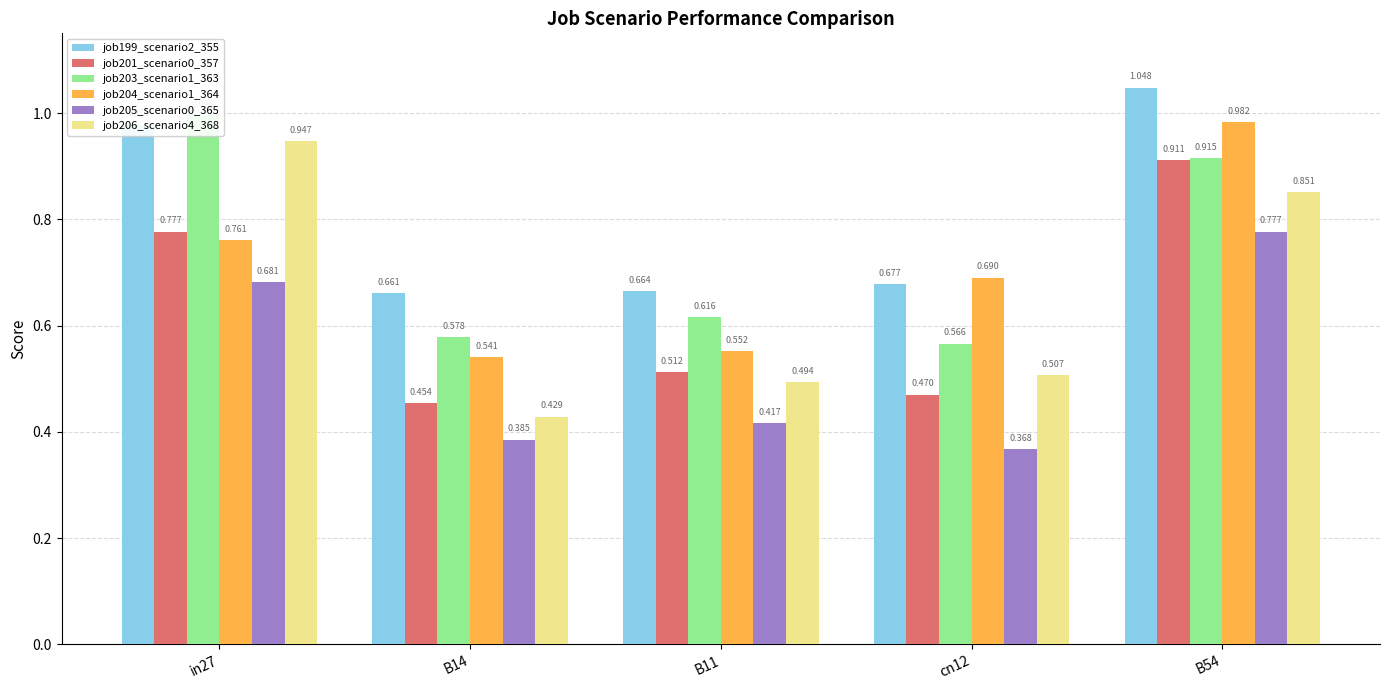

Reading left to right, what are all the values shown in this chart?

job199_scenario2_355: in27=1.0	B14=0.7	B11=0.7	cn12=0.7	B54=1.0
job201_scenario0_357: in27=0.8	B14=0.5	B11=0.5	cn12=0.5	B54=0.9
job203_scenario1_363: in27=1.0	B14=0.6	B11=0.6	cn12=0.6	B54=0.9
job204_scenario1_364: in27=0.8	B14=0.5	B11=0.6	cn12=0.7	B54=1.0
job205_scenario0_365: in27=0.7	B14=0.4	B11=0.4	cn12=0.4	B54=0.8
job206_scenario4_368: in27=0.9	B14=0.4	B11=0.5	cn12=0.5	B54=0.9